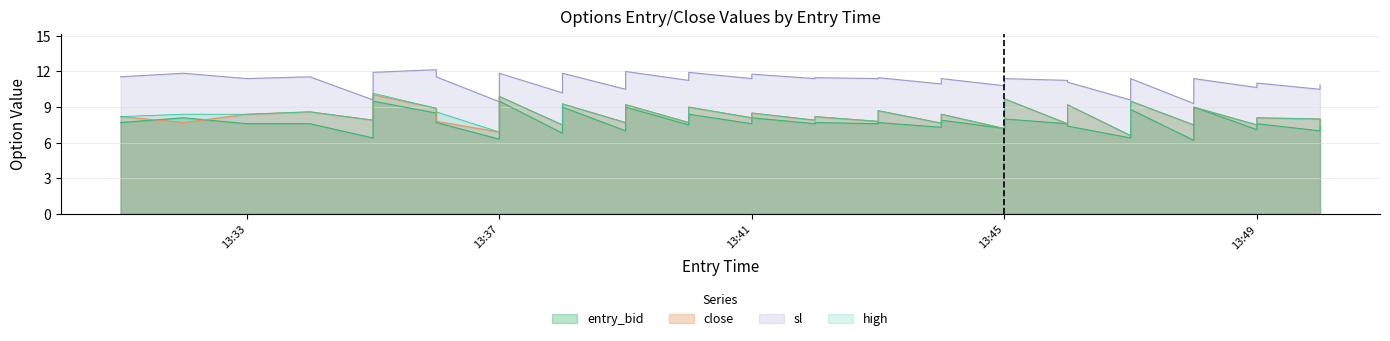

What is the difference between the maximum and minimum values in the high series?

3.6